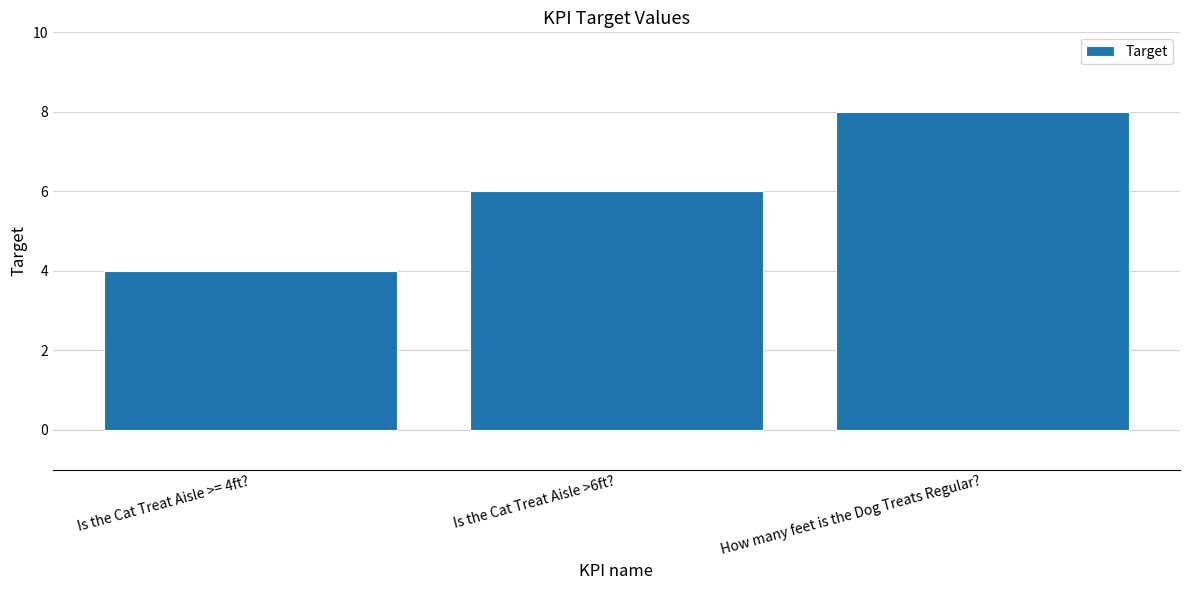

Rank the categories by value from highest to lowest.

How many feet is the Dog Treats Regular?, Is the Cat Treat Aisle >6ft?, Is the Cat Treat Aisle >= 4ft?